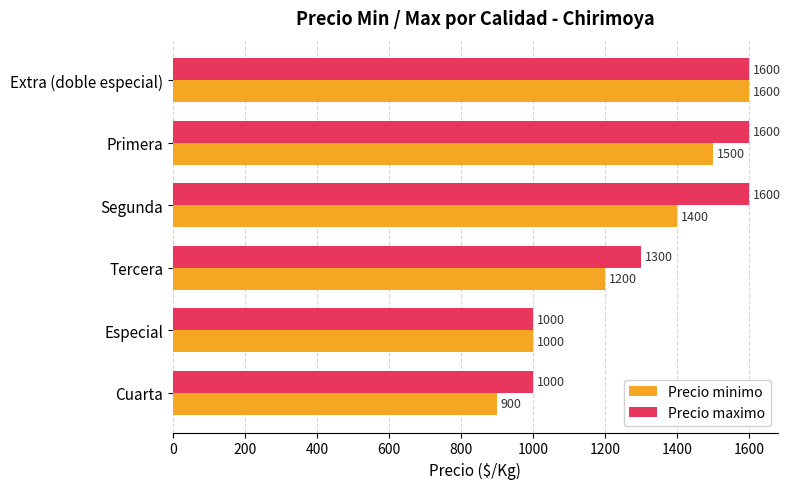

Which series changed the most between Tercera and Segunda?

Precio maximo